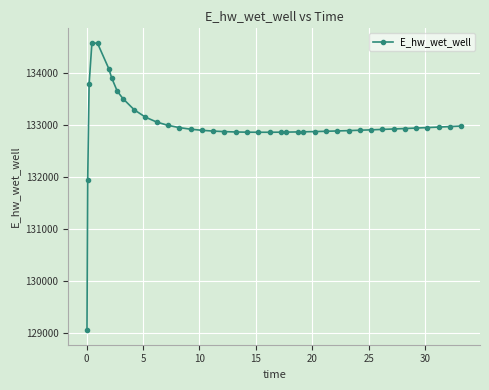

What is the value of the 20th point from the left?

132869.3